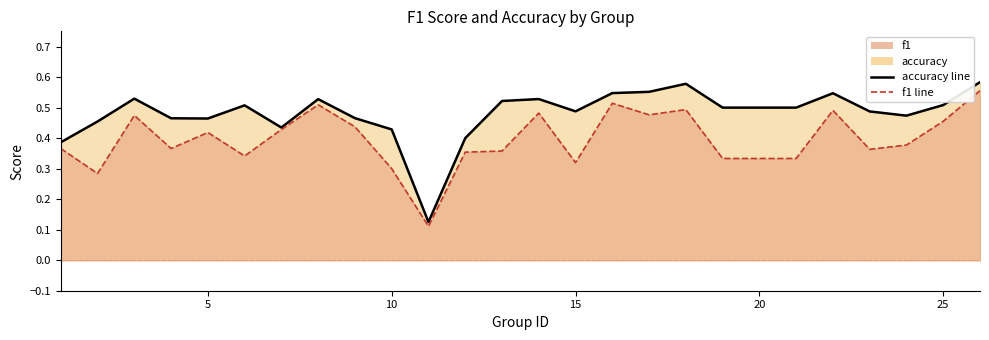

True or false: accuracy line and f1 line cross at least once.

False